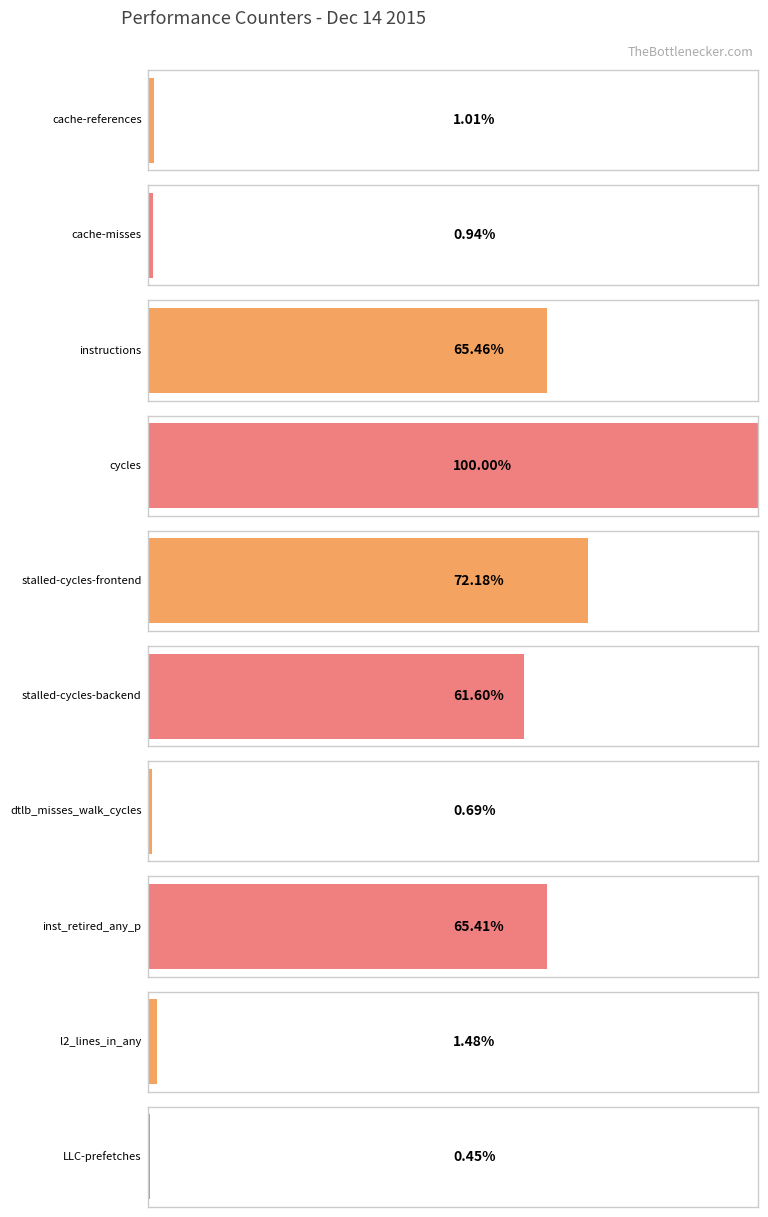

Which label corresponds to the largest value in the chart?

cycles